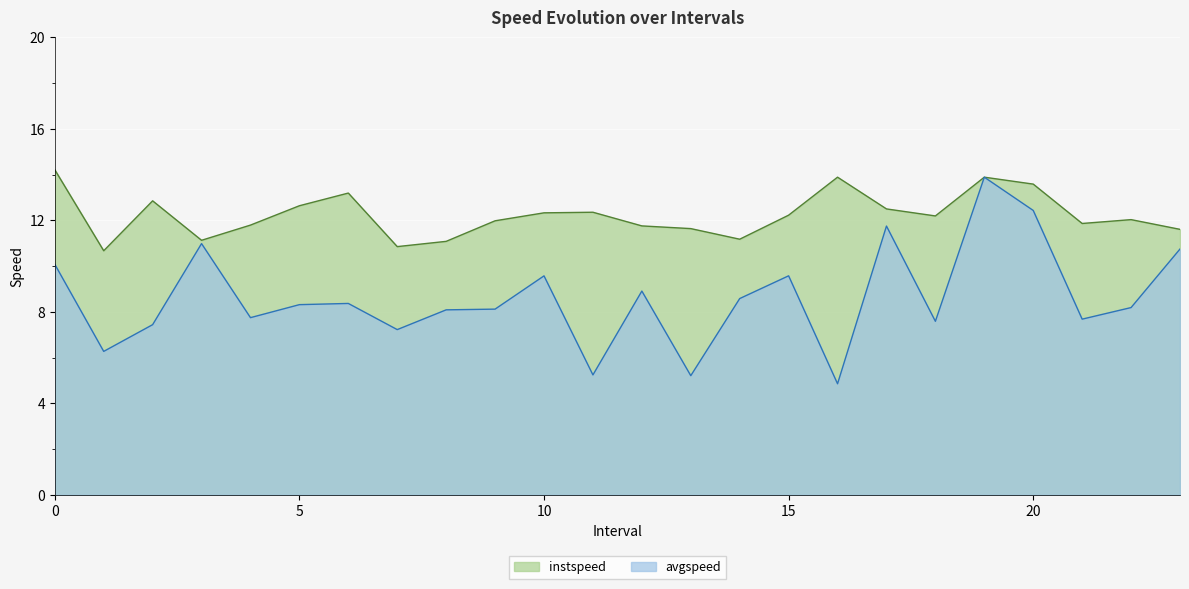

Which label corresponds to the smallest value in the chart?

16